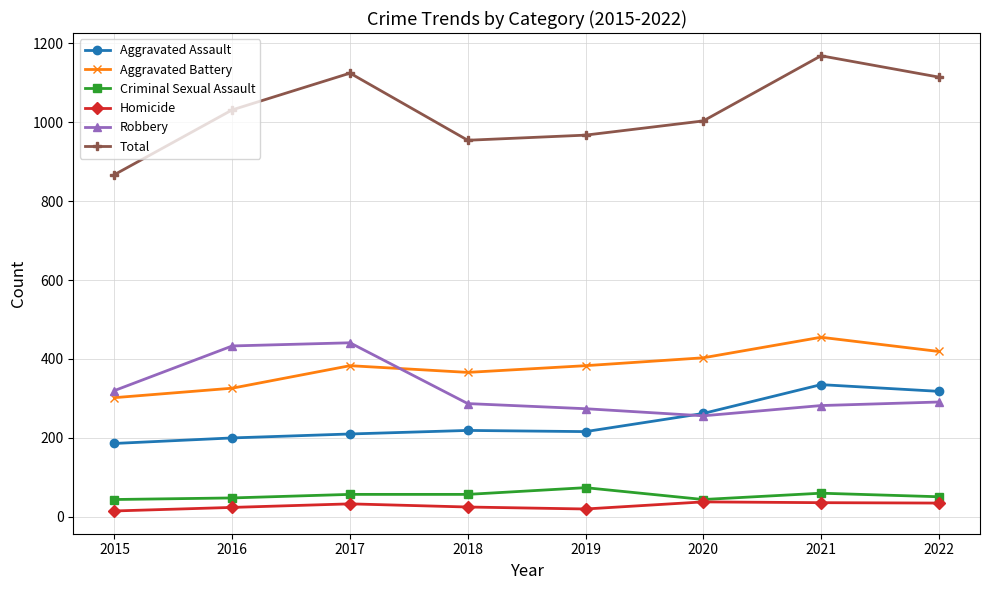

How many series are shown in this chart?

6